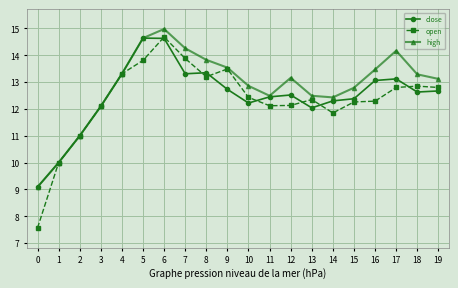

Count the number of categories in the chart.

20